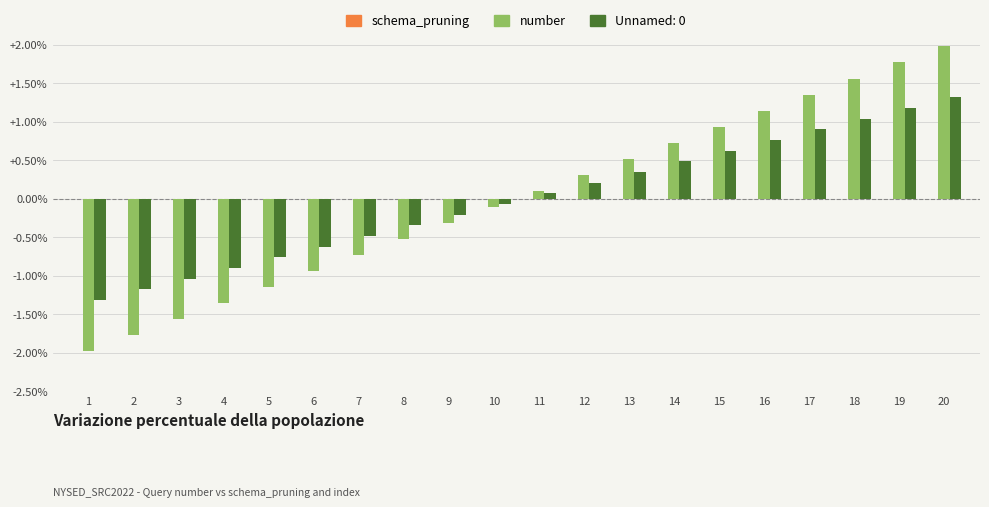

Rank the series at 14 from highest to lowest value.

number, Unnamed: 0